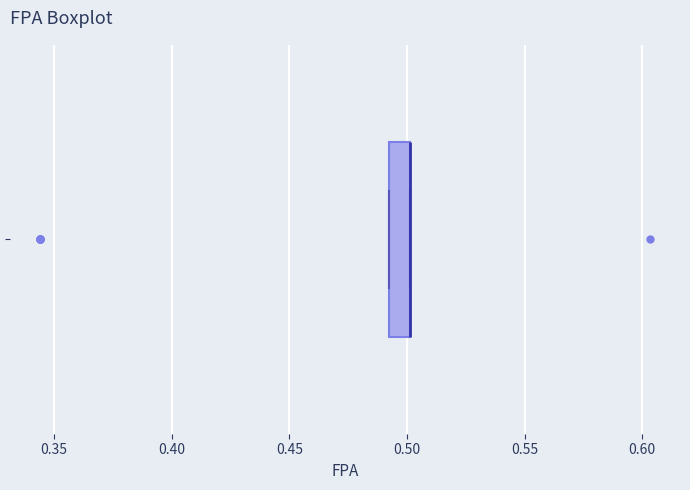

Read this box plot against the x-axis: the position of the median line, the range covered by the box, and the ends of both whiskers. The values are not printed on the chart, so give them approximately, as read against the axis.

median 0.500 (drawn on the box's right edge), box 0.495 to 0.500, whiskers 0.495 to 0.500